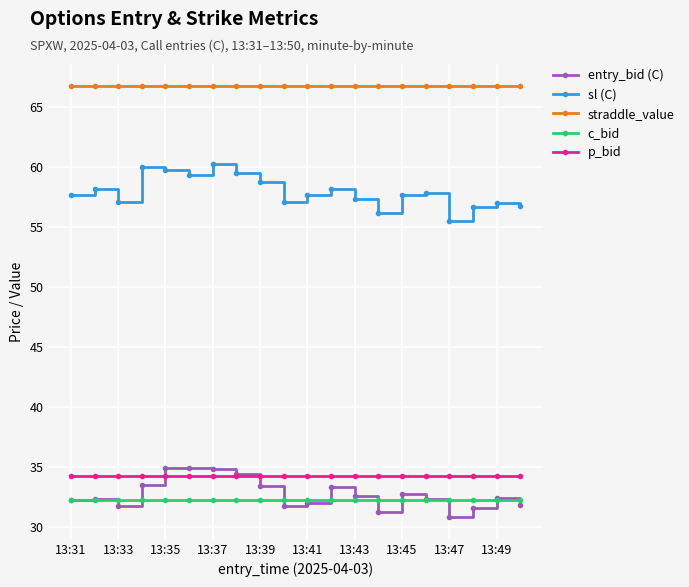

What is the maximum value shown in the chart?

66.8